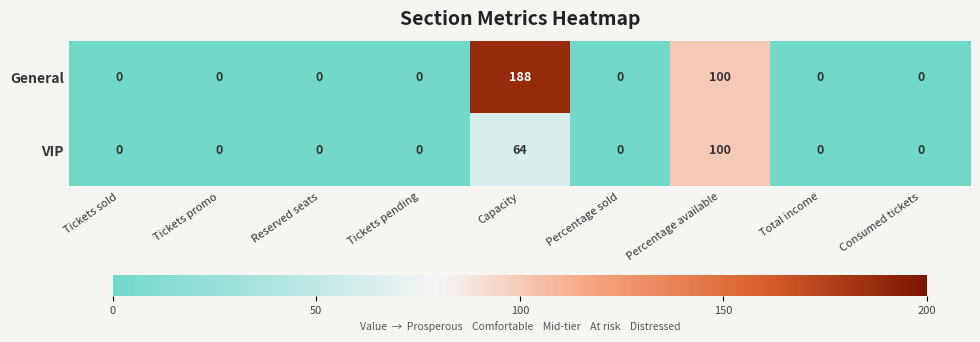

Reading left to right, list all the values displayed in this chart.

General: 0	0	0	0	188	0	100	0	0
VIP: 0	0	0	0	64	0	100	0	0